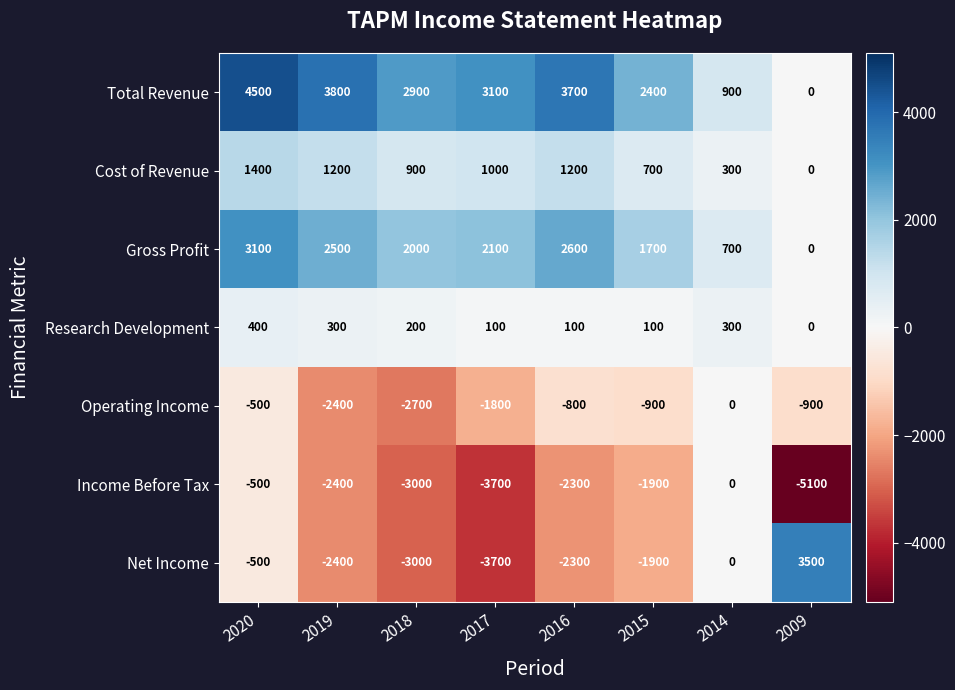

What is the greatest value displayed?

4500